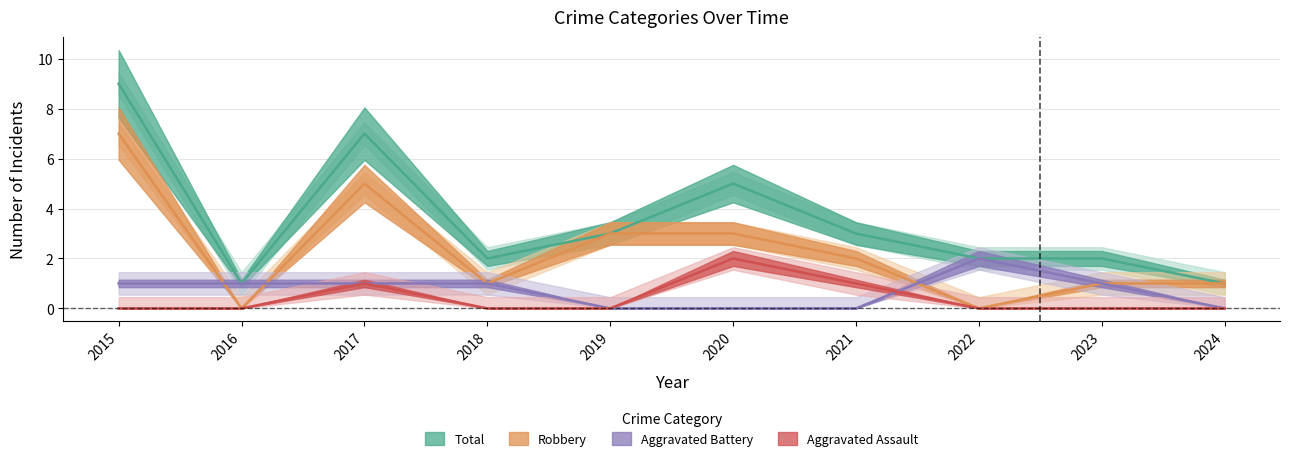

How many positive values does the Aggravated Assault series have?

3